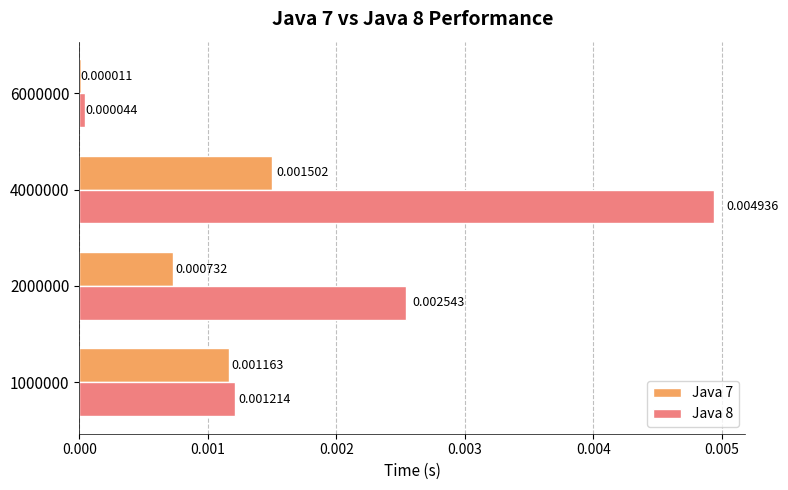

Which series changed the most between 4000000 and 6000000?

Java 8